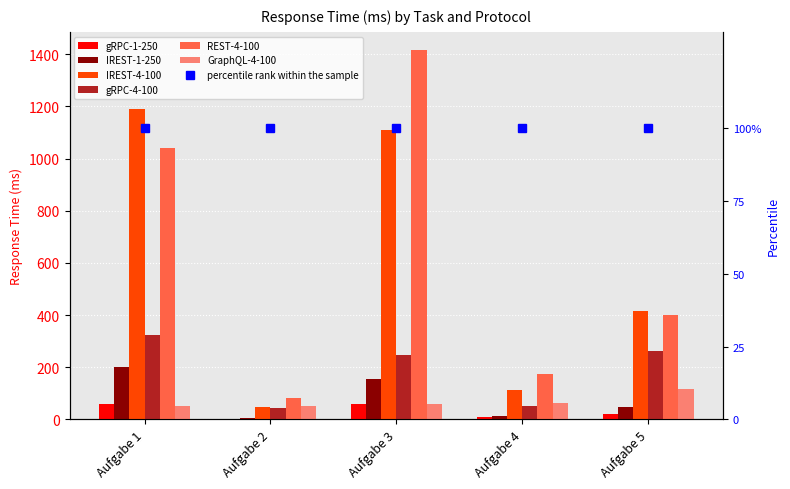

Where does the REST-4-100 series first go above 400?

Aufgabe 1